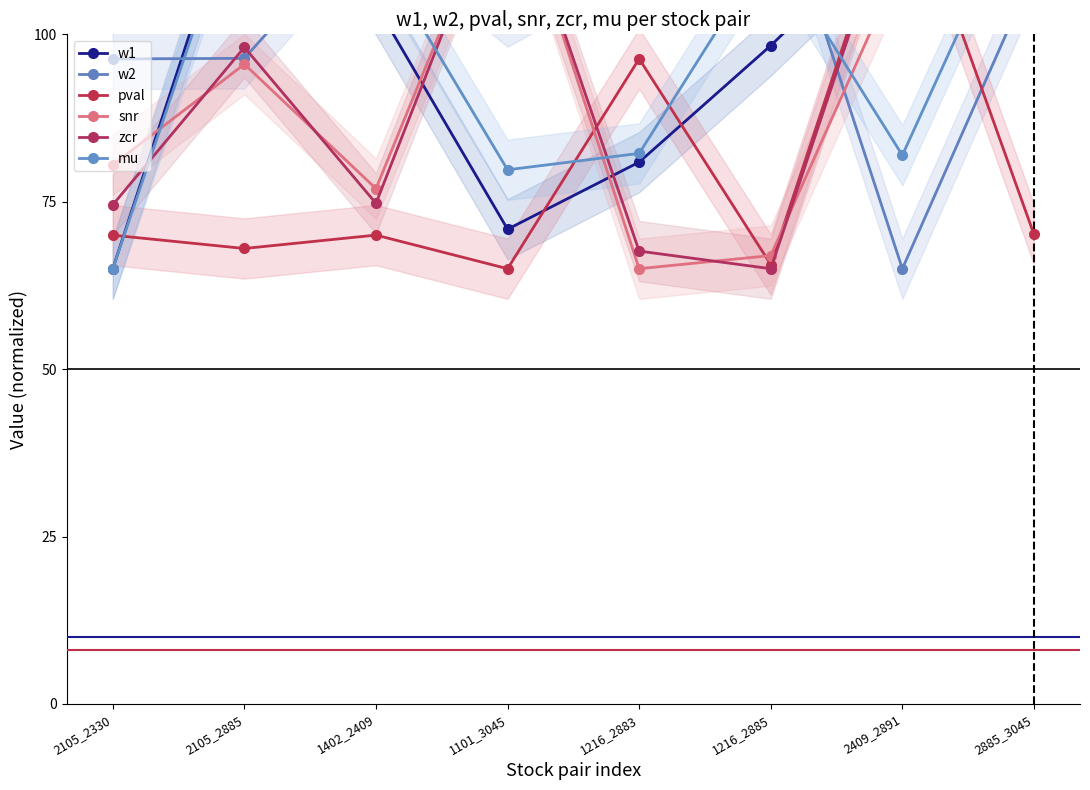

Reading left to right, list all the values displayed in this chart.

w1: 65.0	125.0	104.4	70.9	80.9	98.3	117.2	112.9
w2: 96.3	96.4	118.4	102.6	113.4	125.0	65.0	109.4
pval: 70.0	68.0	70.0	65.0	96.3	65.6	125.0	70.1
snr: 80.5	95.5	77.0	125.0	65.0	67.0	111.0	106.3
zcr: 74.5	98.1	74.8	125.0	67.6	65.0	123.7	124.6
mu: 65.0	122.9	112.6	79.8	82.2	113.2	81.9	125.0